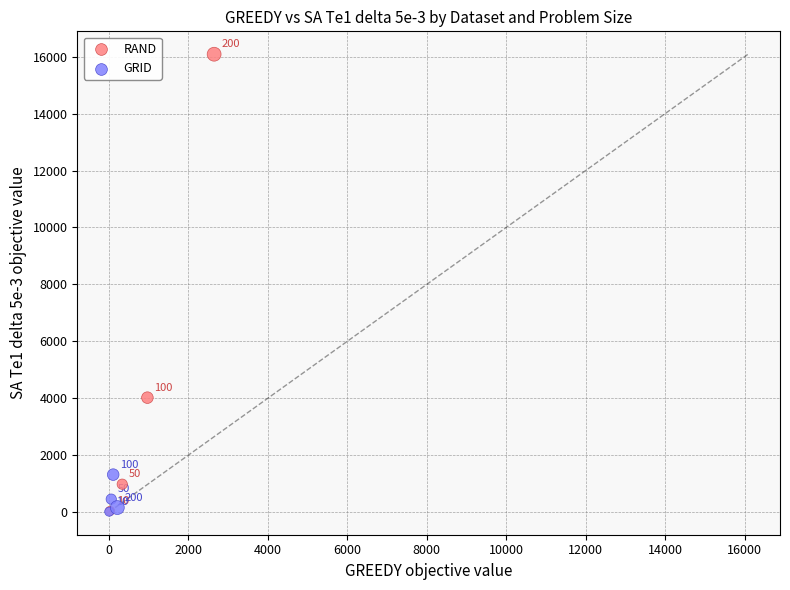

Which series has the widest spread of Y values?

RAND